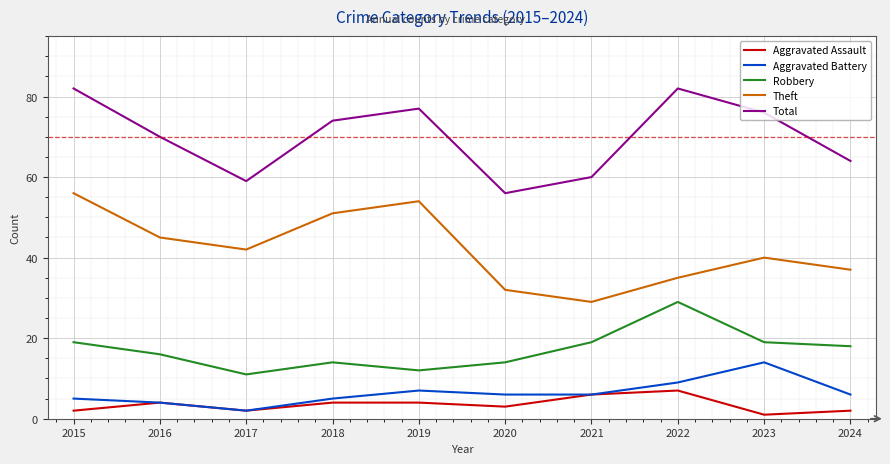

Is the value of Total at 2016 greater than the value of Aggravated Battery at 2018?

Yes